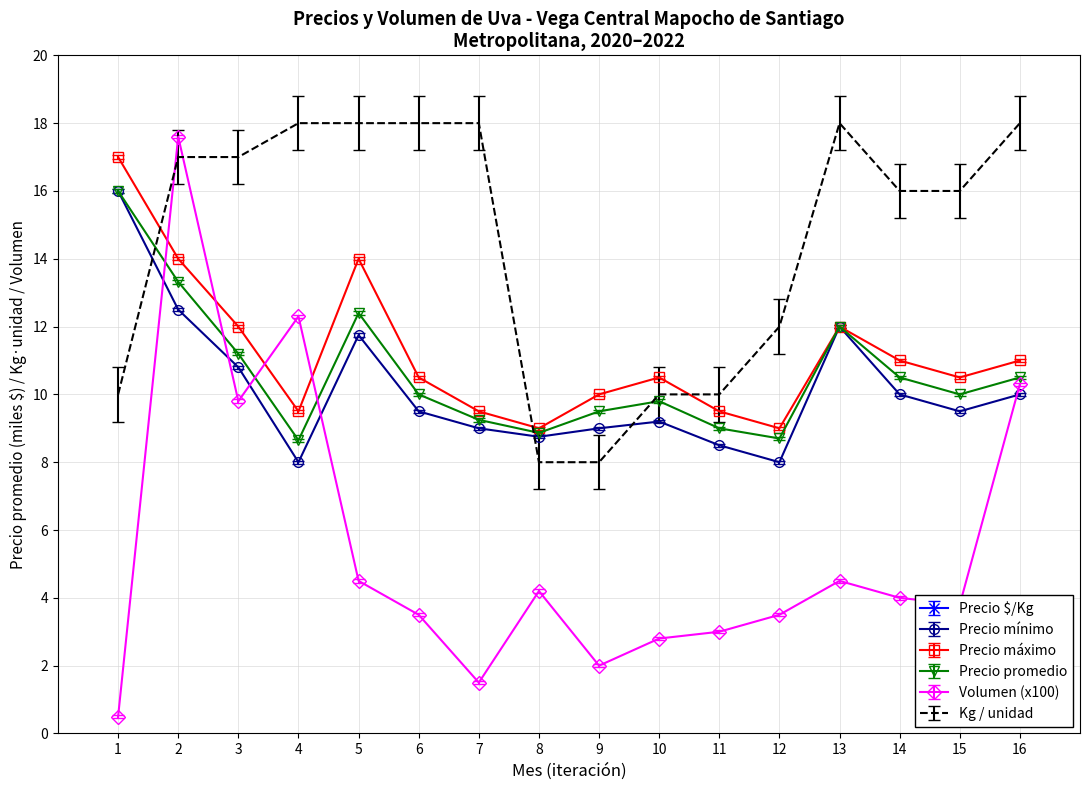

What is the lowest value of the Volumen (x100) series?

0.5